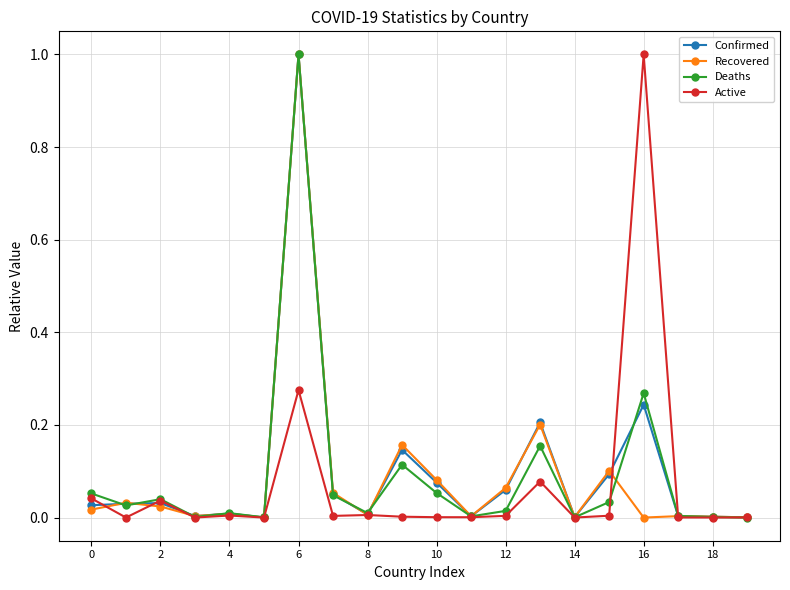

True or false: Active has more than 0 interior local peaks.

True